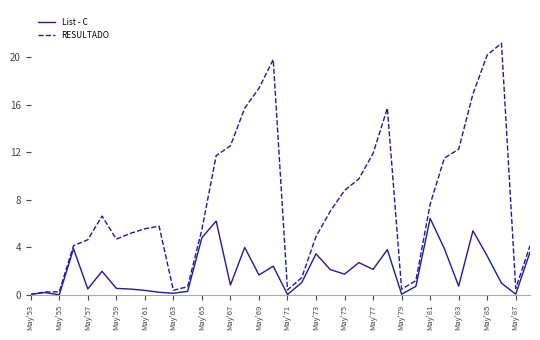

List the series in order of their overall mean, lowest first.

List - C, RESULTADO